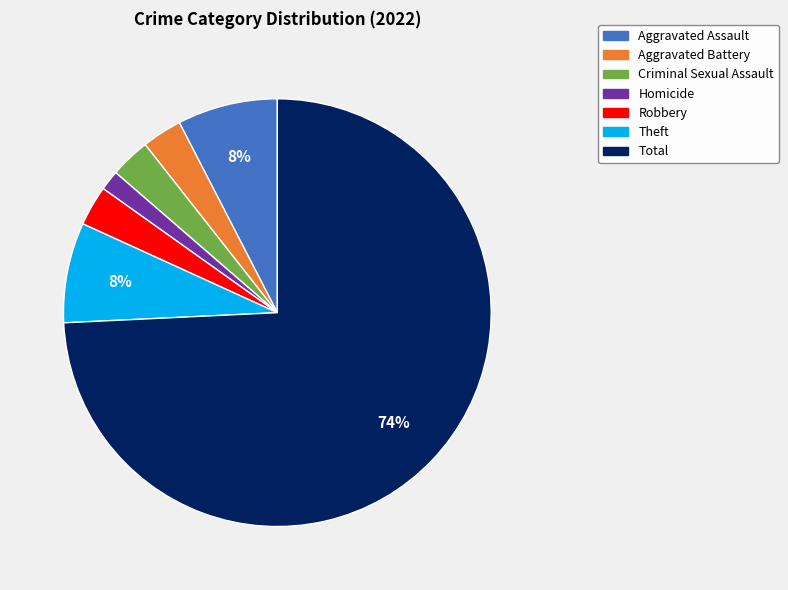

To the nearest percent, what is the average slice percentage?

14%